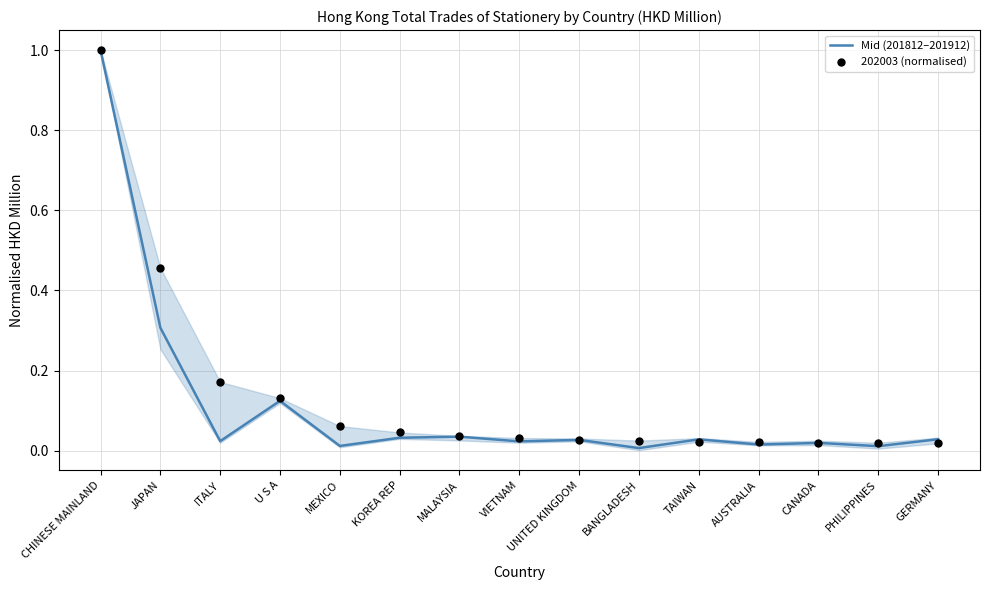

What is the total value across all series at VIETNAM?

0.1